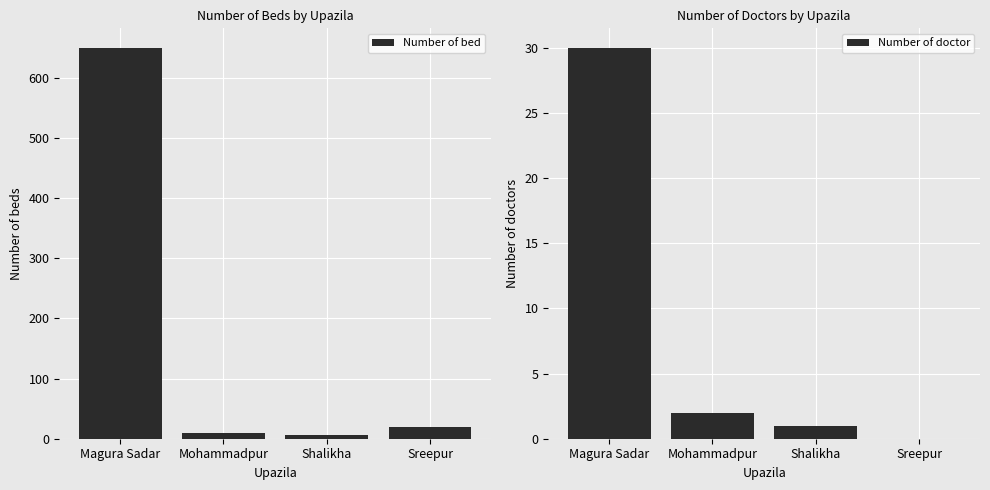

What is the average value of the Number of doctor series?

8